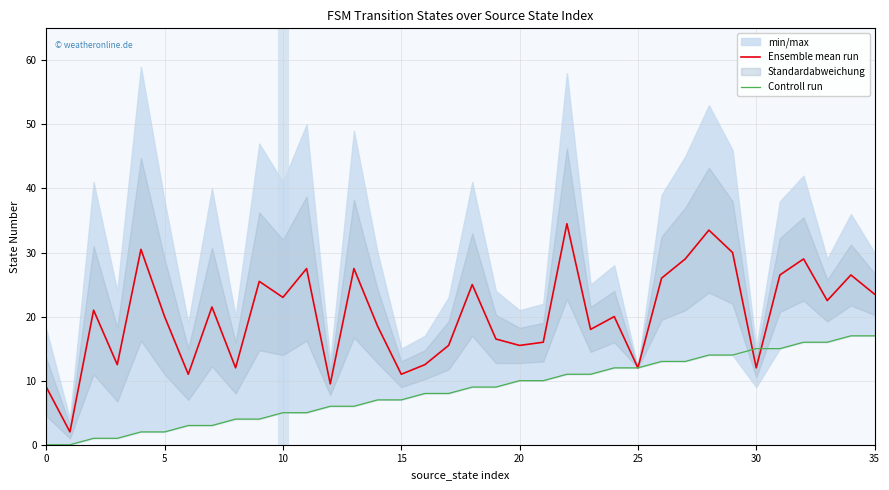

What is the label of the 26th point from the right?

10